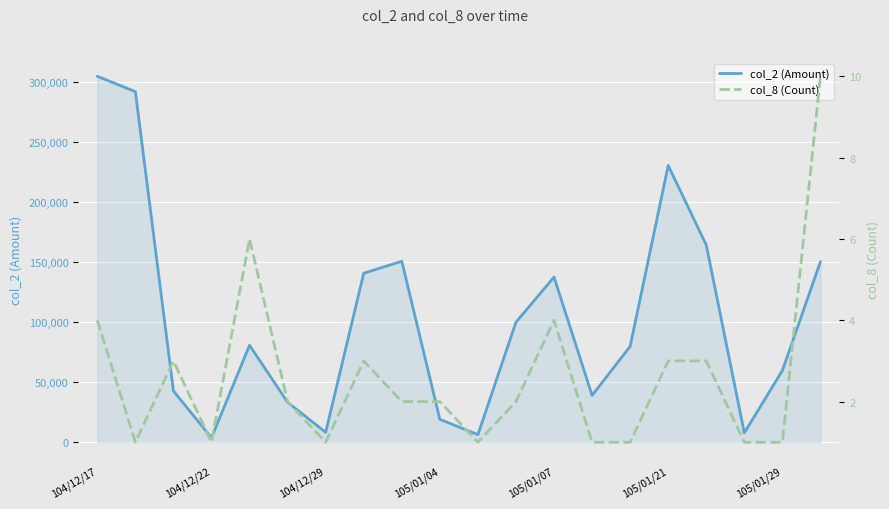

At which category is the sum across all series the highest?

104/12/17